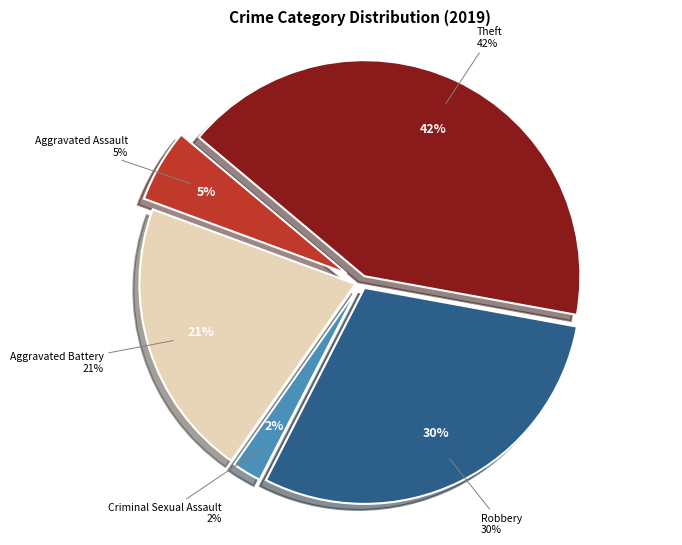

What is the ratio of the value at Robbery to the value at Total?

0.3